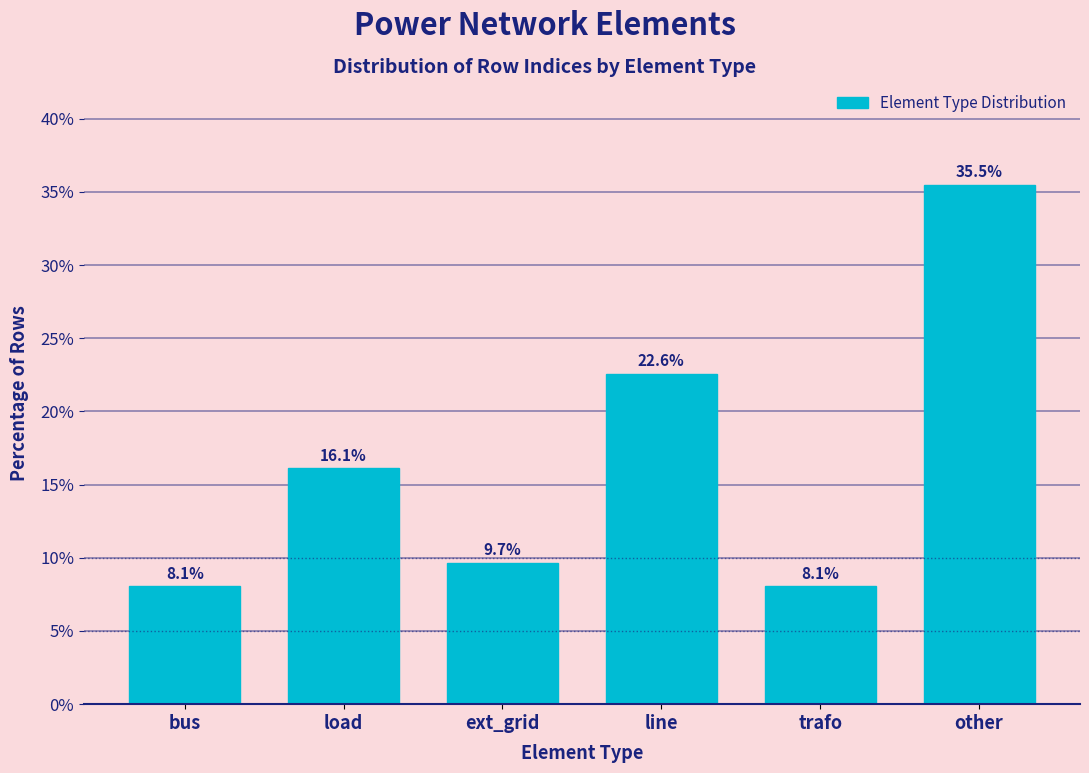

Reading right to left, list all the values displayed in this chart.

35.5	8.1	22.6	9.7	16.1	8.1